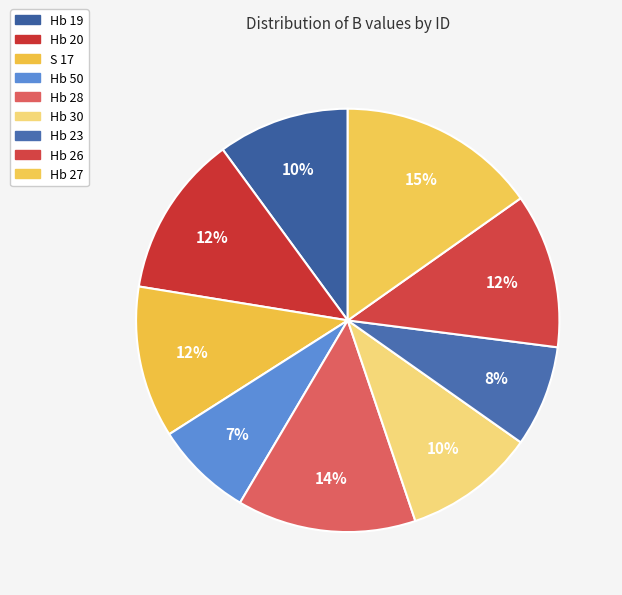

To the nearest percent, what percentage of the pie is Hb 19?

10%